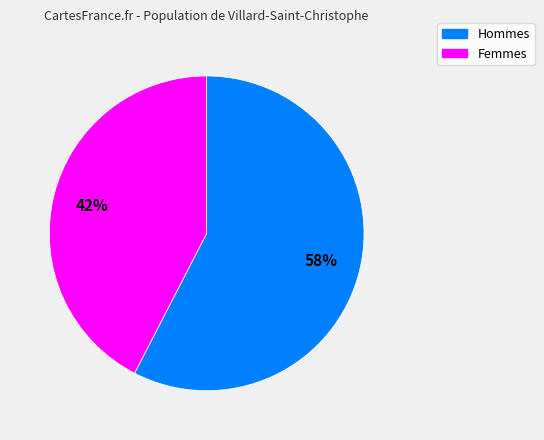

Rank the categories by value from lowest to highest.

Femmes, Hommes